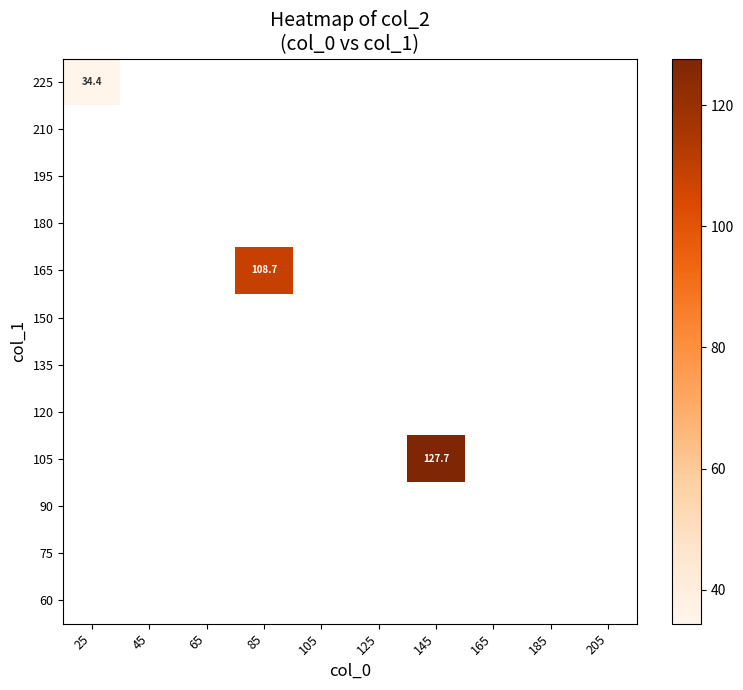

Between 25 and 85, which is larger?

85